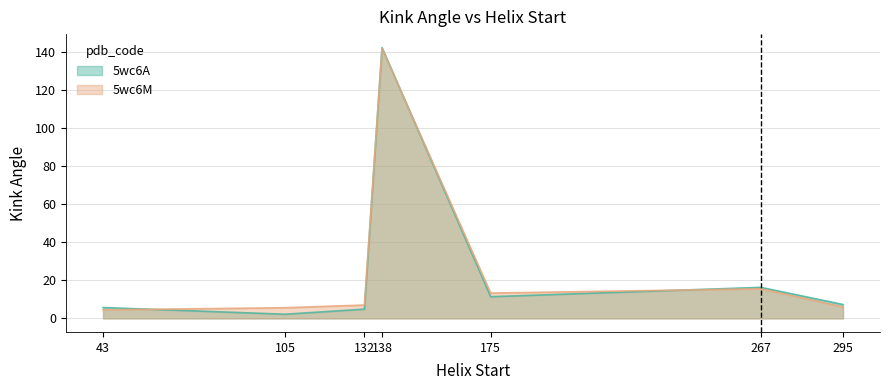

At how many categories does at least one series exceed 2?

7